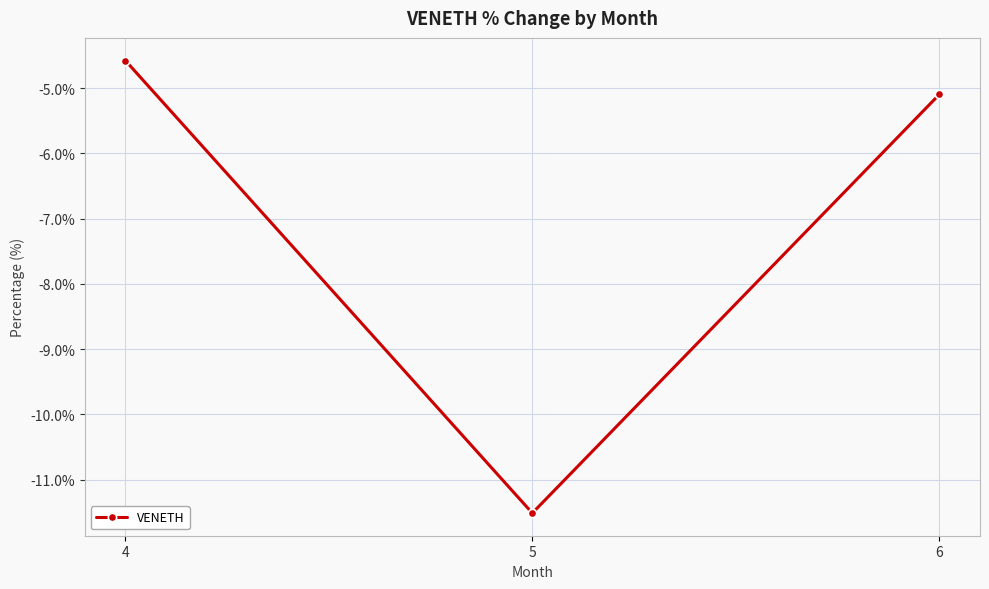

Which label corresponds to the smallest value in the chart?

5